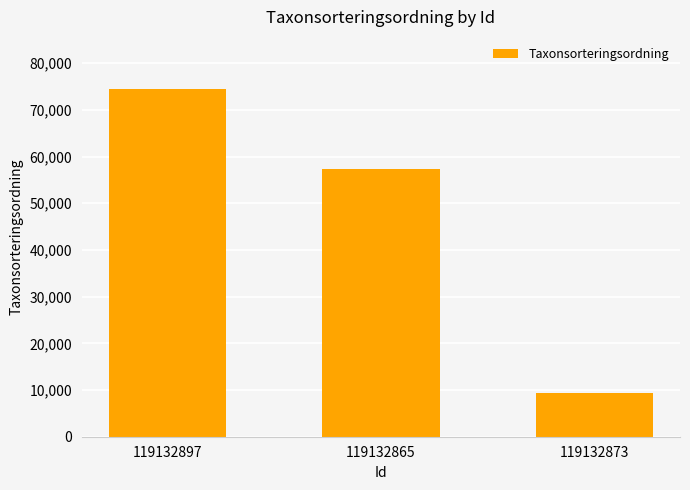

At which category does the chart reach its peak across all series?

119132897